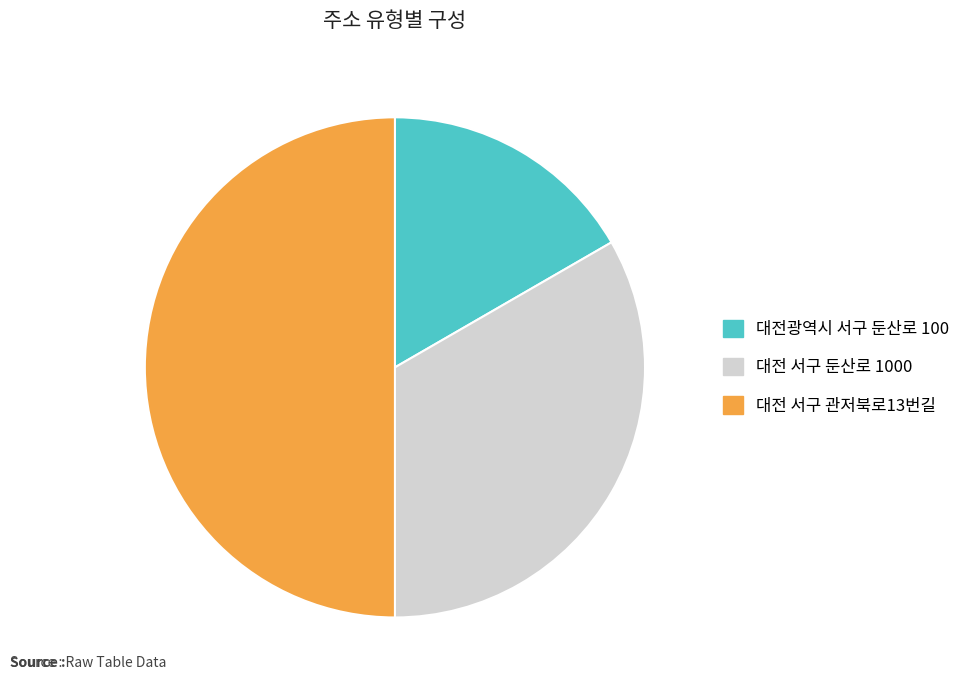

Is the sum of 대전 서구 관저북로13번길 and 대전광역시 서구 둔산로 100 greater than half?

Yes